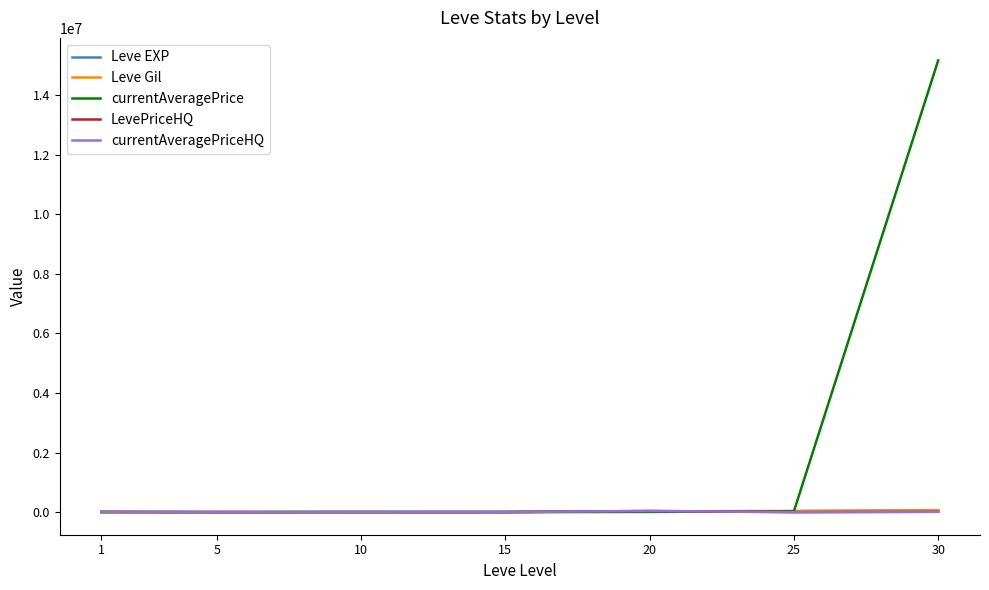

What is the greatest value displayed?

15162373.0